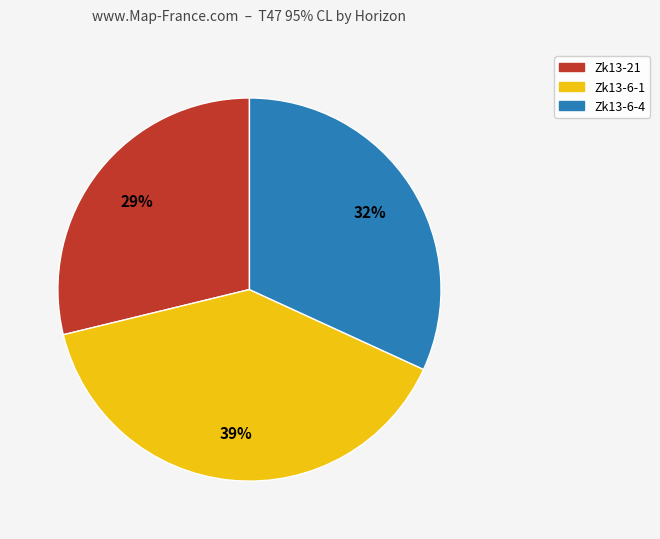

Does any single category account for the majority?

No